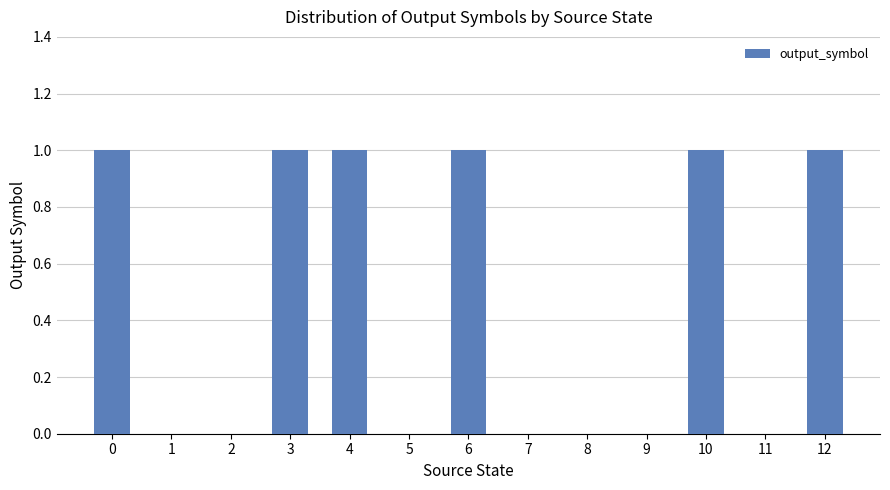

What is the sum of all values?

6